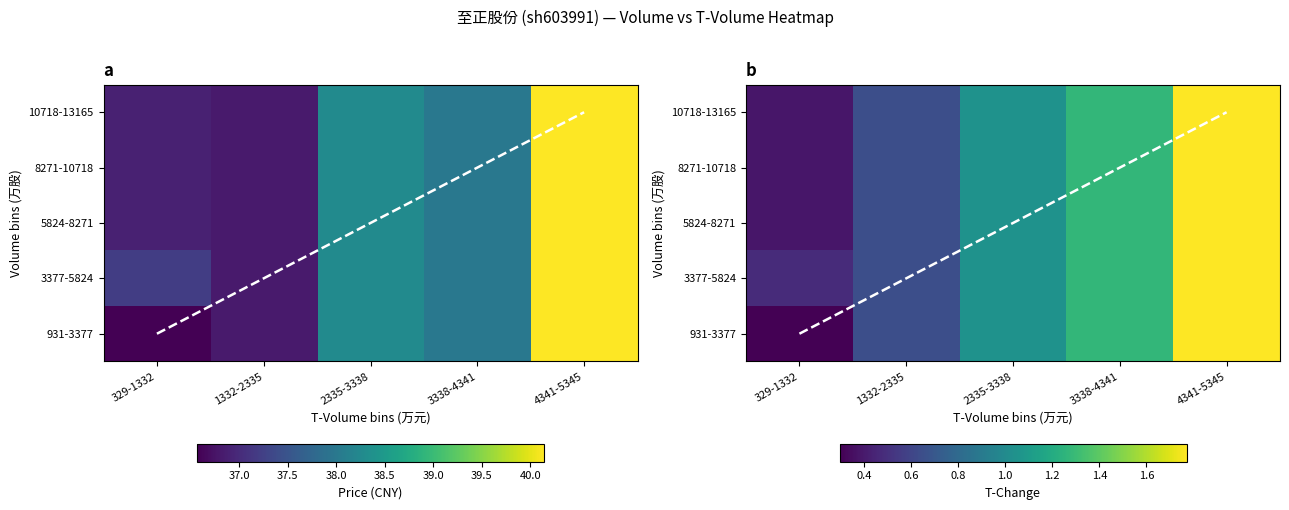

Read the 3377-5824 value at 329-1332.

0.5